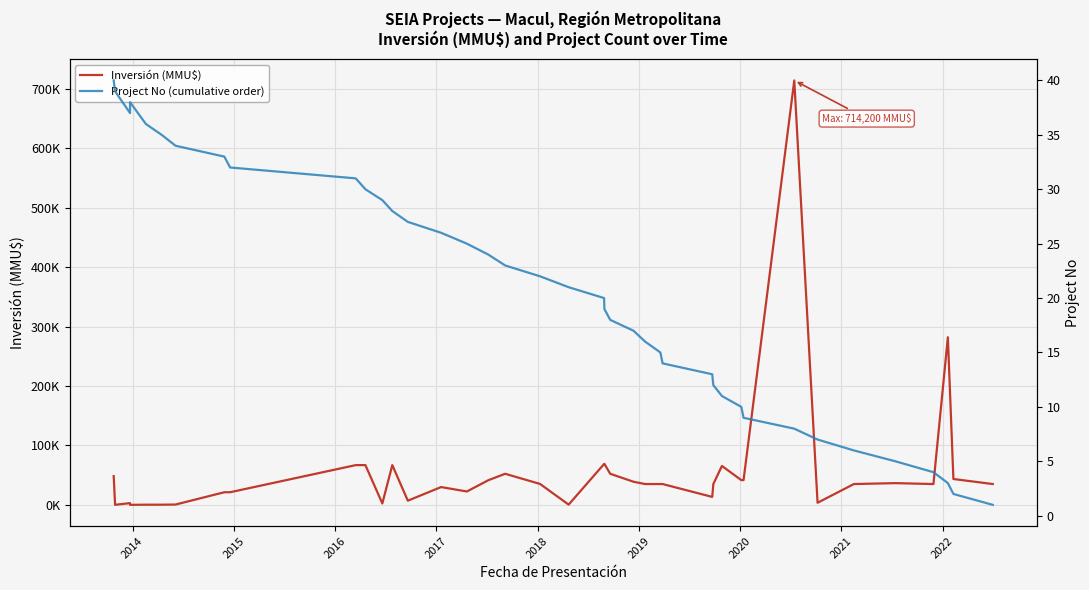

Which category has the lowest value across all series?

2016